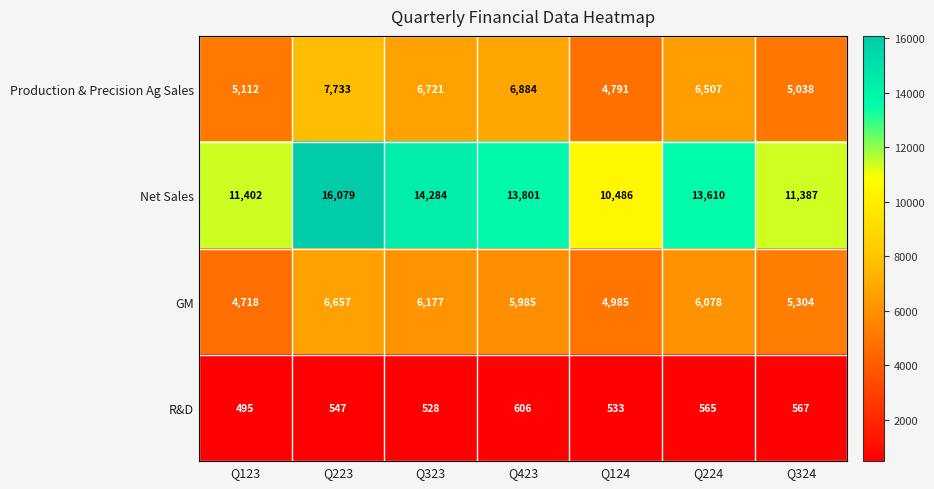

What is the greatest value displayed?

16079